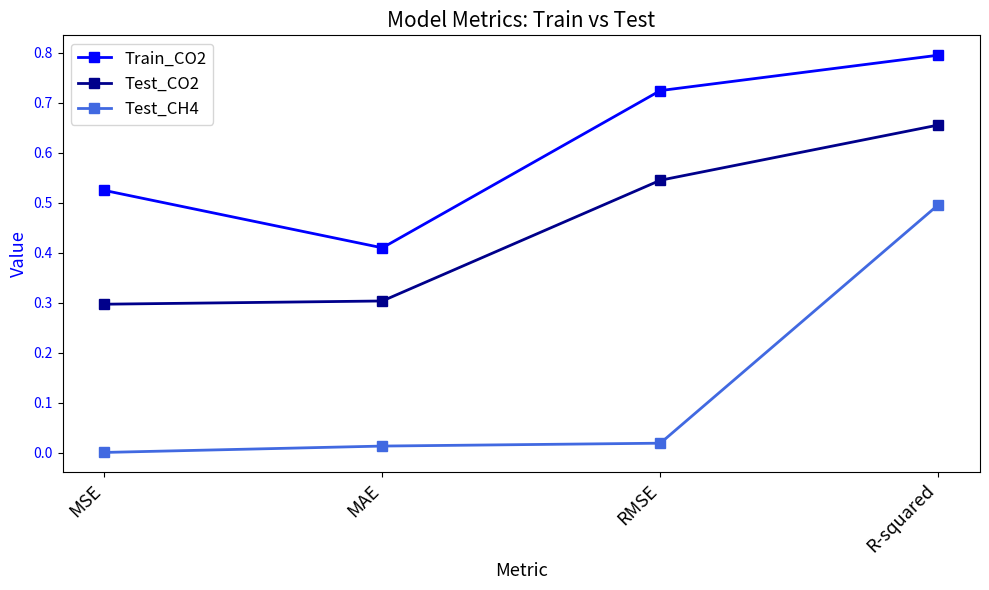

True or false: Train_CO2 and Test_CH4 cross at least once.

False